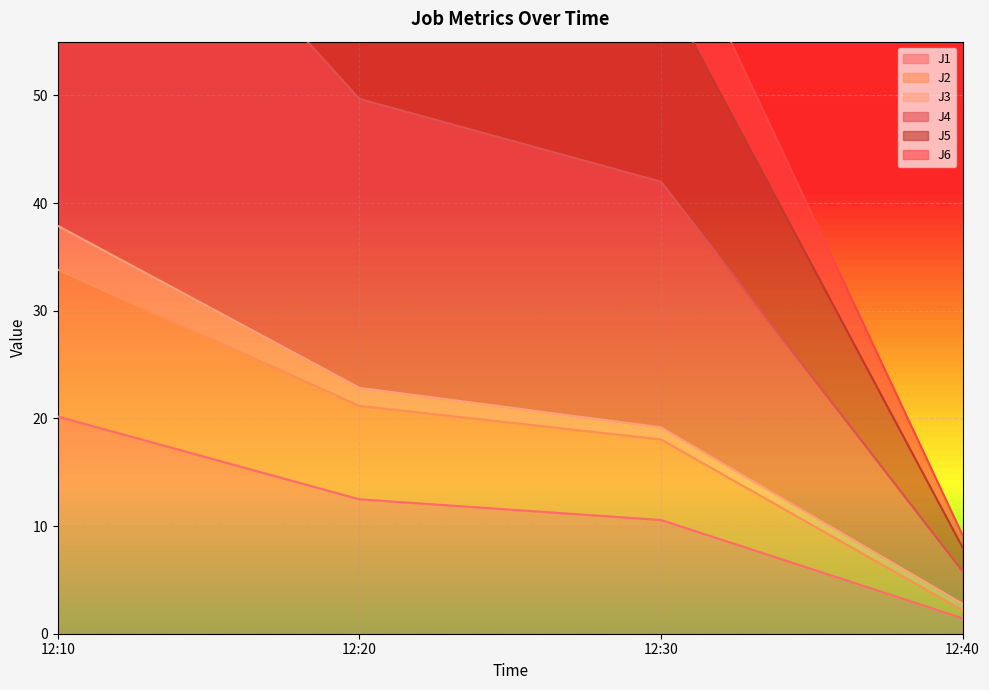

The J1 series shows 31.2 at 12:10. True or false?

False